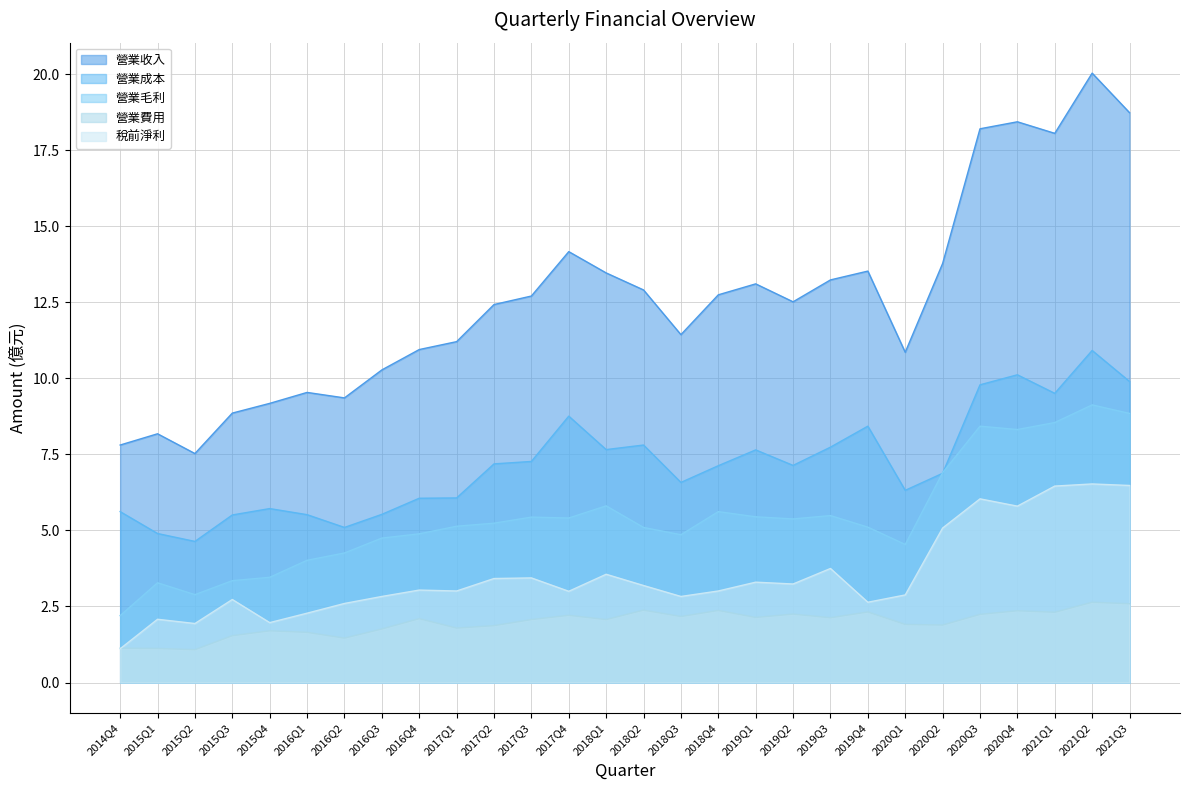

Rank the categories by 營業收入 value from highest to lowest.

2021Q2, 2021Q3, 2020Q4, 2020Q3, 2021Q1, 2017Q4, 2020Q2, 2019Q4, 2018Q1, 2019Q3, 2019Q1, 2018Q2, 2018Q4, 2017Q3, 2019Q2, 2017Q2, 2018Q3, 2017Q1, 2016Q4, 2020Q1, 2016Q3, 2016Q1, 2016Q2, 2015Q4, 2015Q3, 2015Q1, 2014Q4, 2015Q2